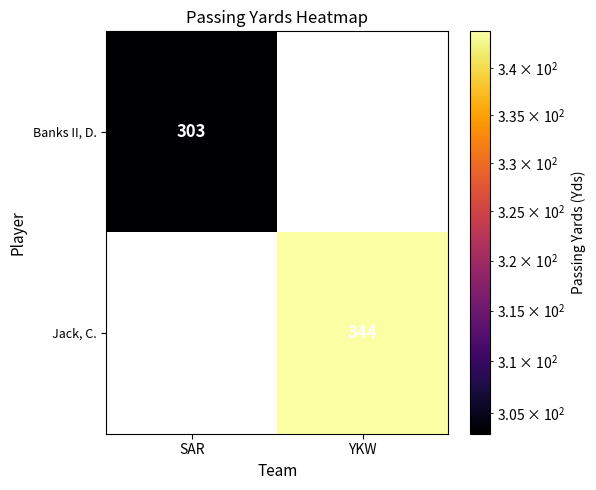

Is it true that Banks II, D. equals 413 at SAR?

False